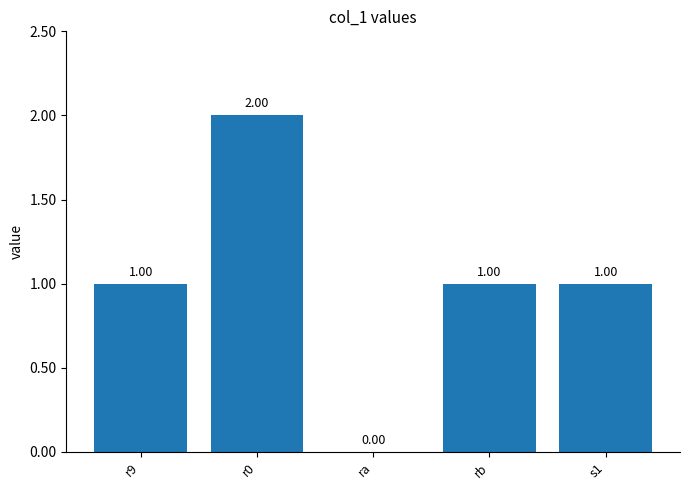

What is the sum of all values?

5